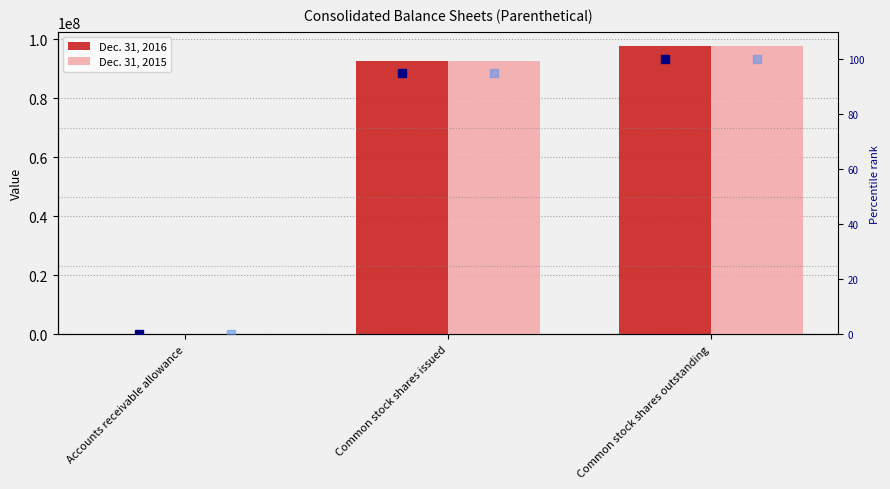

Which series changed the most between Accounts receivable allowance and Common stock shares issued?

Dec. 31, 2015